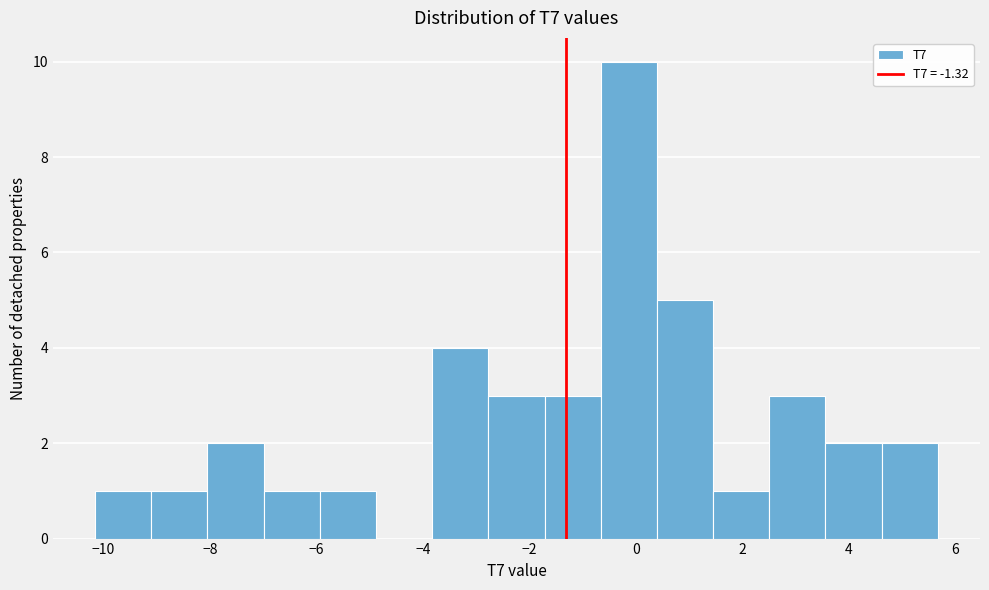

Reading left to right, list every bar in this chart as the range it spans on the x-axis followed by its height. Neither the bar edges nor the heights are printed on the chart, so give them approximately, as read against the axes.

-10.2 to -9.2: 1
-9.2 to -8.0: 1
-8.0 to -7.0: 2
-7.0 to -6.0: 1
-6.0 to -4.8: 1
-4.8 to -3.8: 0
-3.8 to -2.8: 4
-2.8 to -1.8: 3
-1.8 to -0.6: 3
-0.6 to 0.4: 10
0.4 to 1.4: 5
1.4 to 2.6: 1
2.6 to 3.6: 3
3.6 to 4.6: 2
4.6 to 5.6: 2